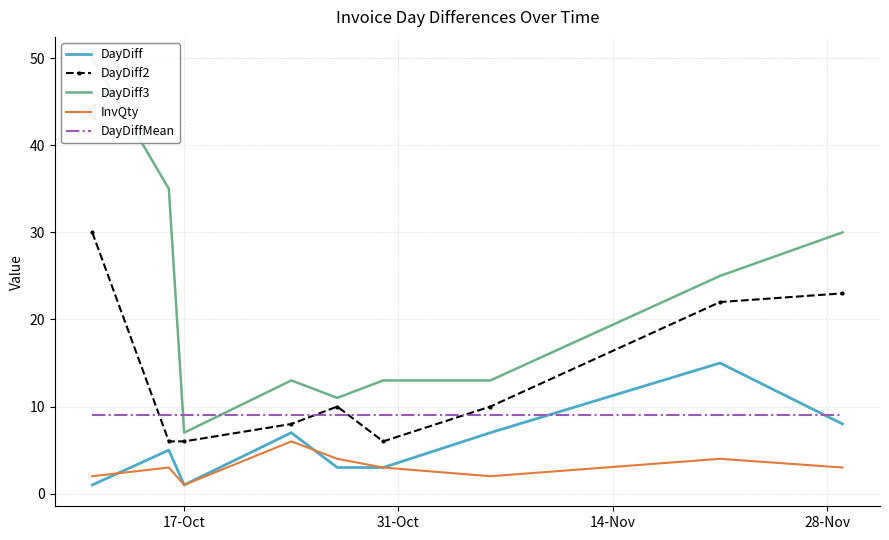

True or false: InvQty and DayDiff2 cross at least once.

False